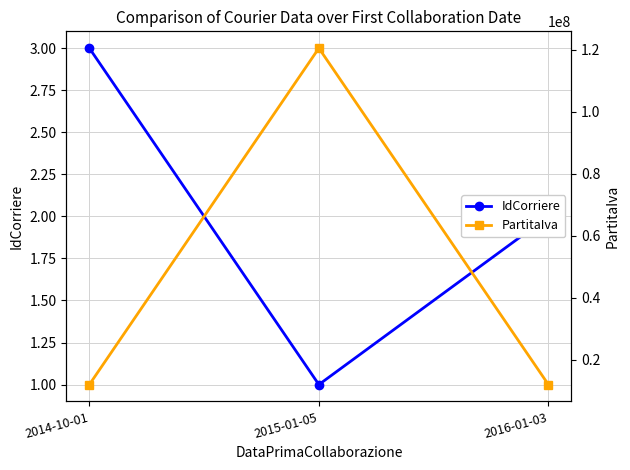

Which series has the largest total across all categories?

PartitaIva